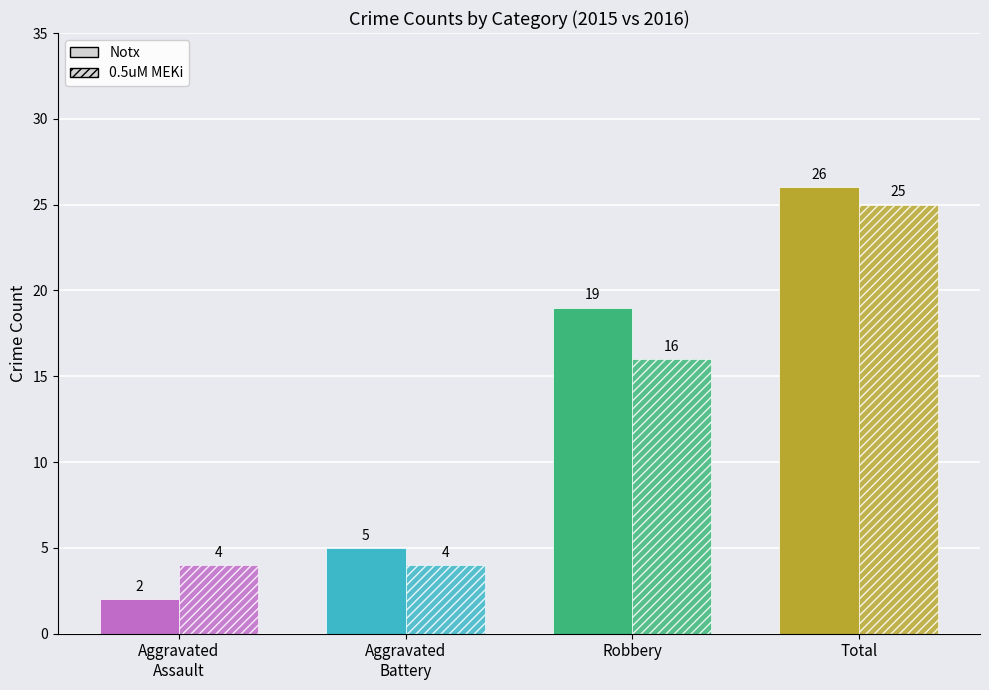

What value does the 0.5uM MEKi series have at Robbery, to the nearest 10?

20